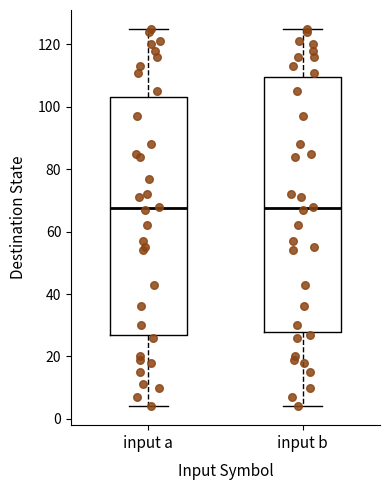

Reading left to right, transcribe this box plot: for each box, give where its median line is, the range the box spans, and where its two whiskers end, as read against the y-axis. The values are not printed on the chart, so give them approximately, as read against the axis.

input a: median 68, box 28 to 104, whiskers 4 to 126
input b: median 68, box 28 to 110, whiskers 4 to 126